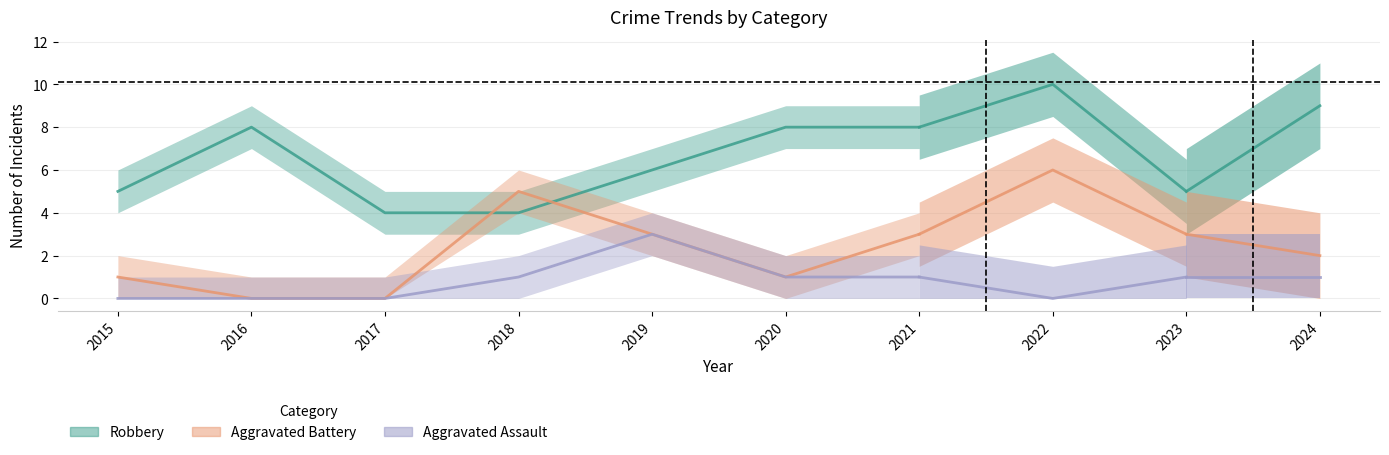

At 2017, list the series in order from largest to smallest.

Robbery, Aggravated Battery, Aggravated Assault